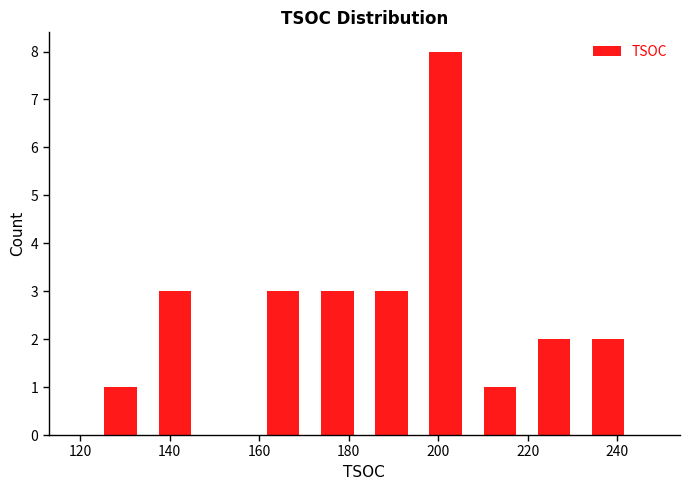

Over which range of the x-axis is the bar tallest?

196 to 208